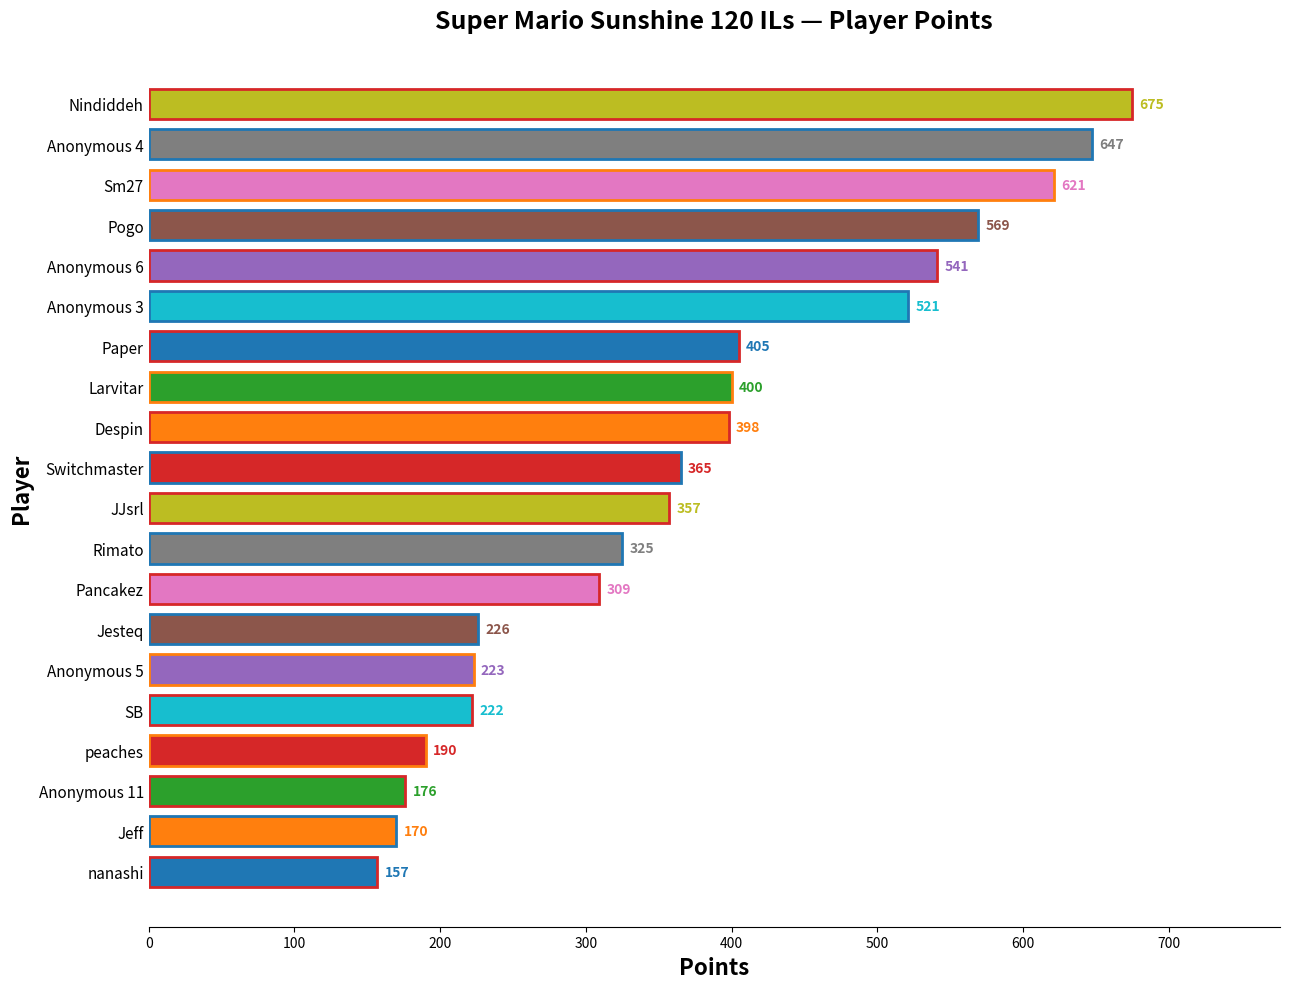

List the labels in order of value, smallest first.

nanashi, Jeff, Anonymous 11, peaches, SB, Anonymous 5, Jesteq, Pancakez, Rimato, JJsrl, Switchmaster, Despin, Larvitar, Paper, Anonymous 3, Anonymous 6, Pogo, Sm27, Anonymous 4, Nindiddeh